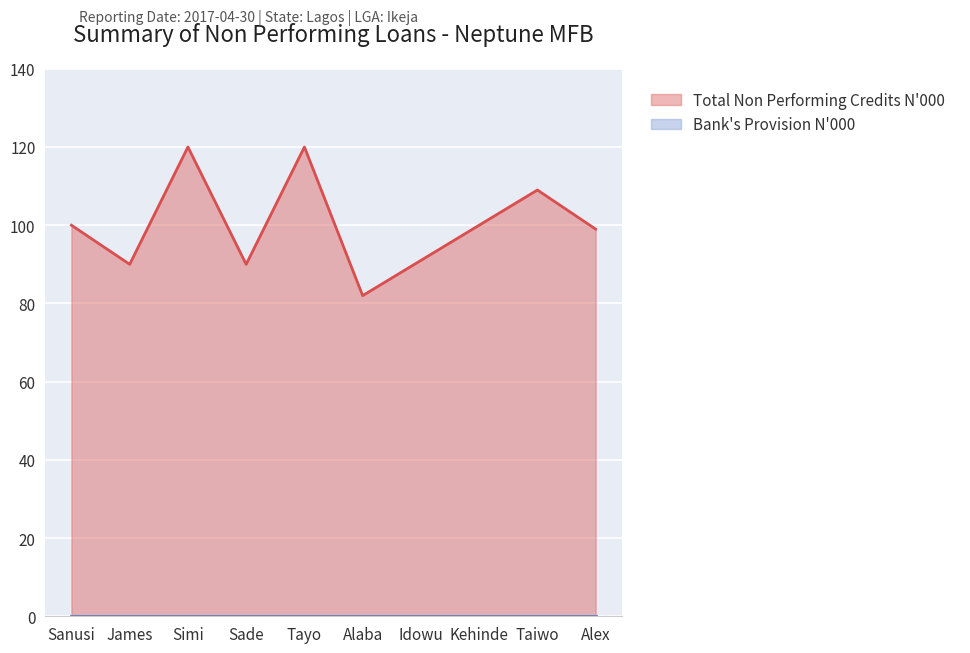

What value does the data have at Sanusi, to the nearest 10?

100